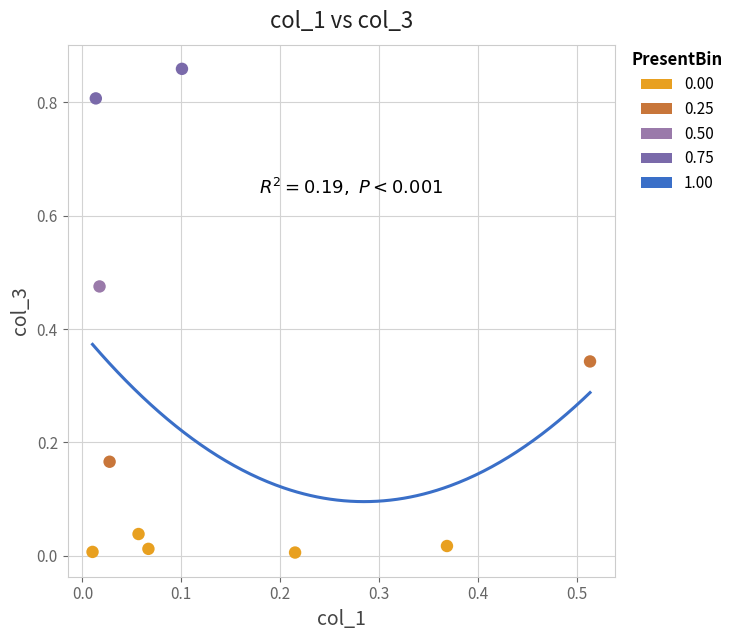

Which series reaches the maximum Y coordinate?

0.75